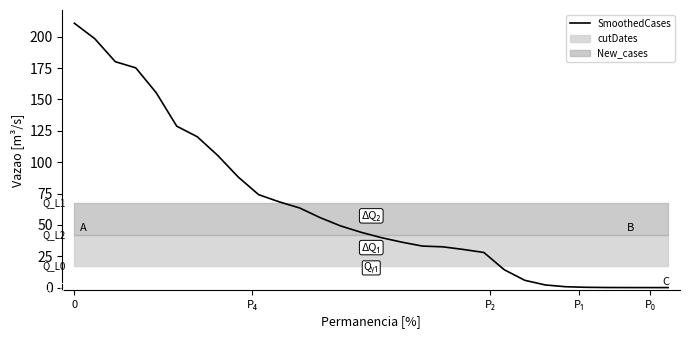

Reading left to right, list all the values displayed in this chart.

210.8	198.4	180.1	175.2	155.3	128.7	120.3	105.4	88.2	74.1	68.4	63.5	55.8	49.2	44.1	39.8	36.2	33.1	32.5	30.4	28.0	14.2	5.8	2.1	0.7	0.2	0.1	0.0	0.0	0.0